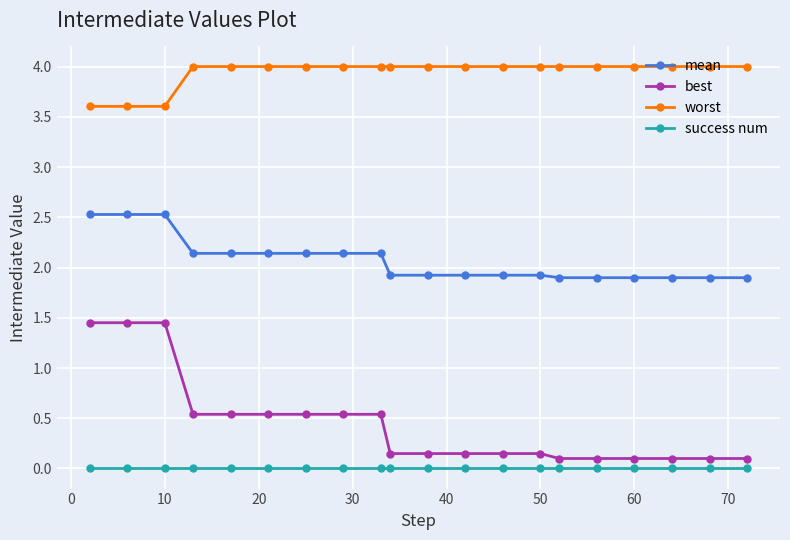

Which series has the largest range (max minus min)?

best